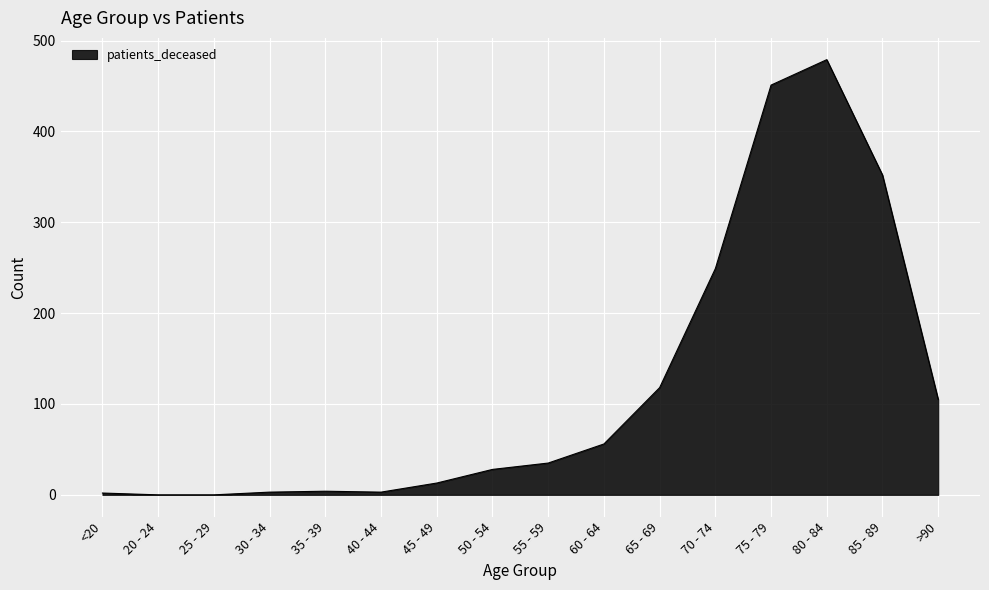

What is the average value?

119